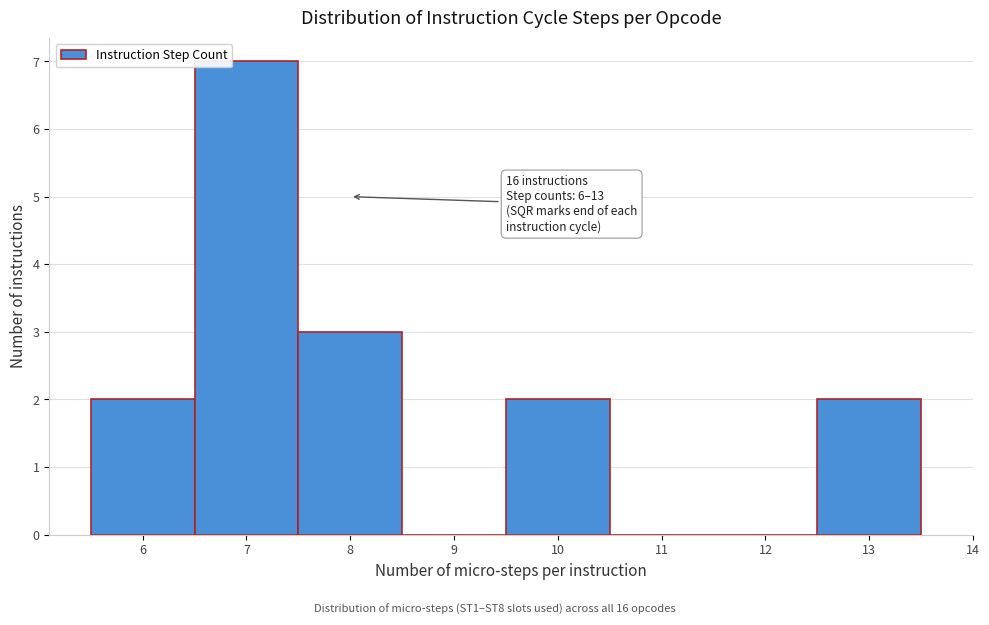

Over which range of the x-axis is the bar tallest?

6.5 to 7.5